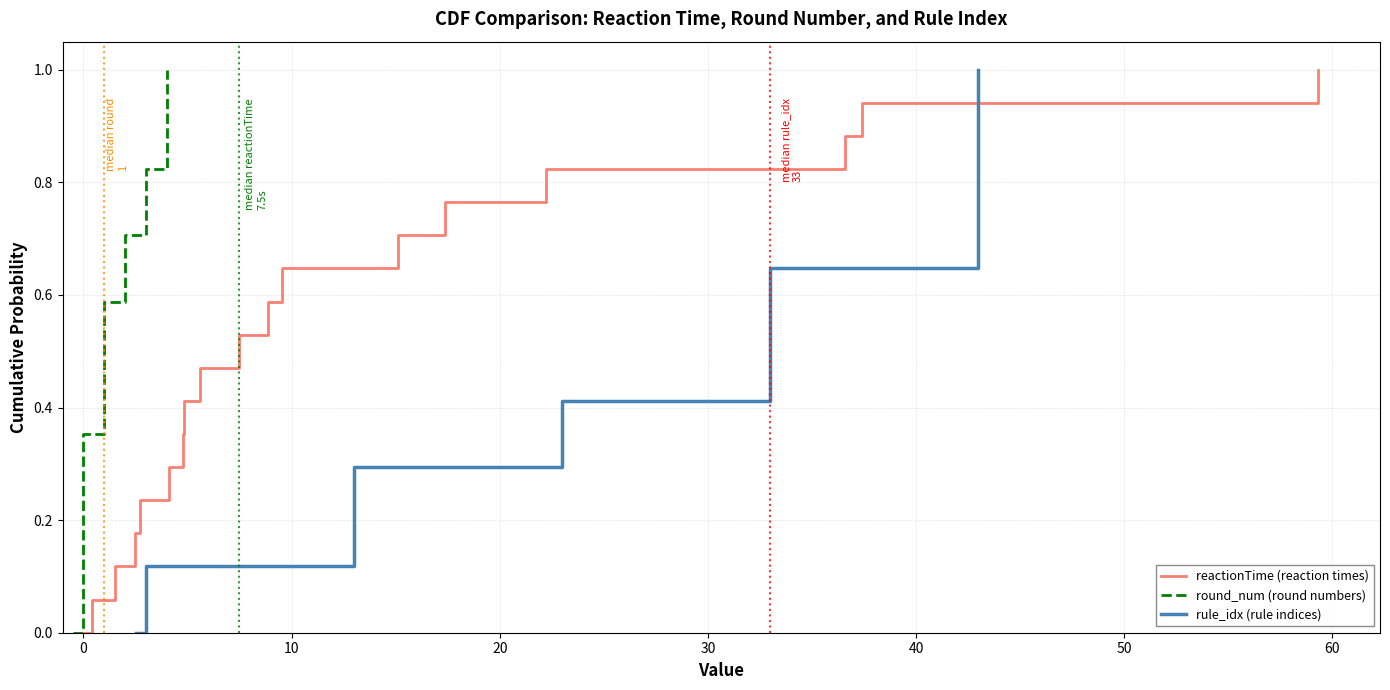

What is the greatest value displayed?

1.0